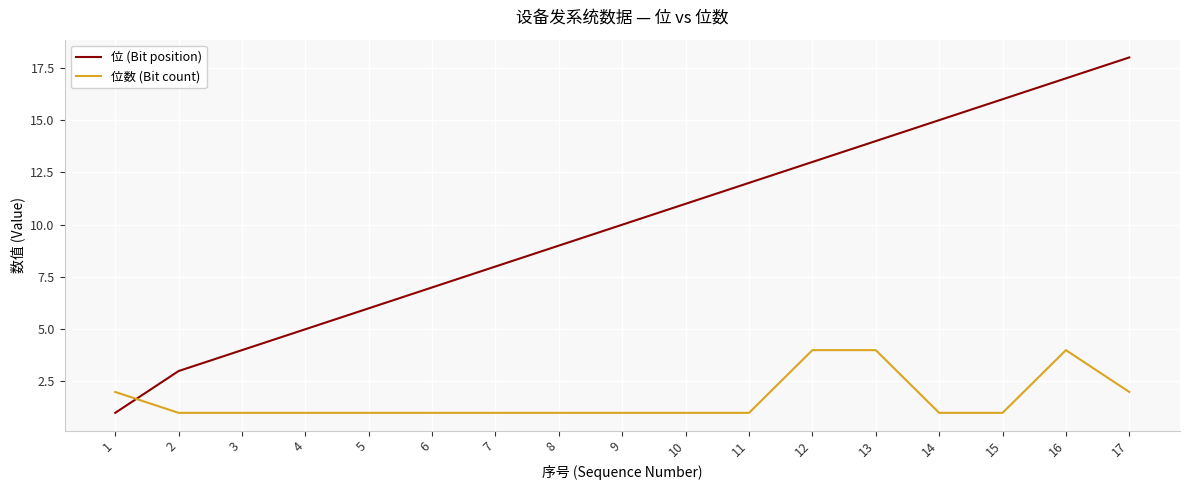

The 位数 (Bit count) series shows 1 at 8. True or false?

True